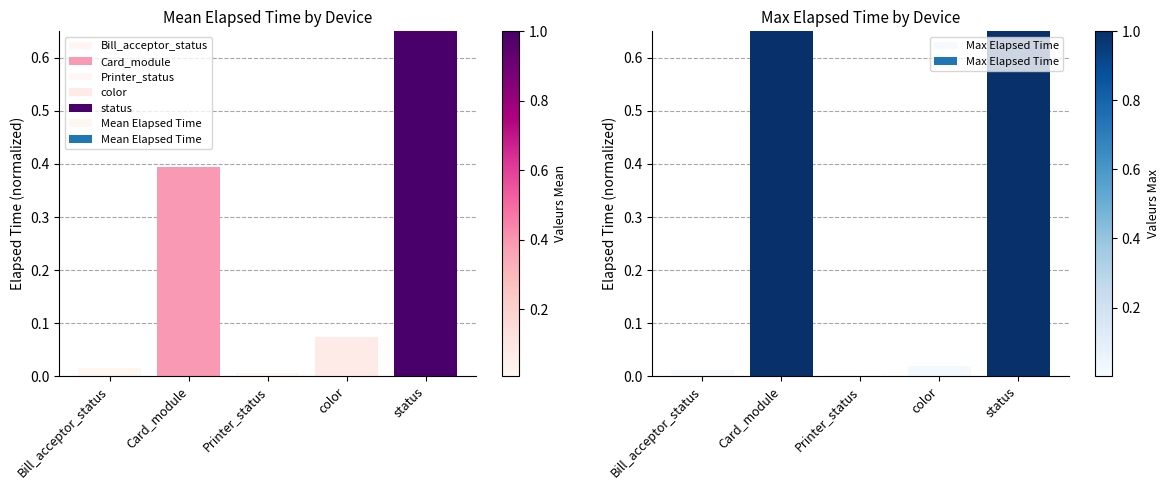

What is the difference between the Mean Elapsed Time values at Card_module and Bill_acceptor_status?

0.4